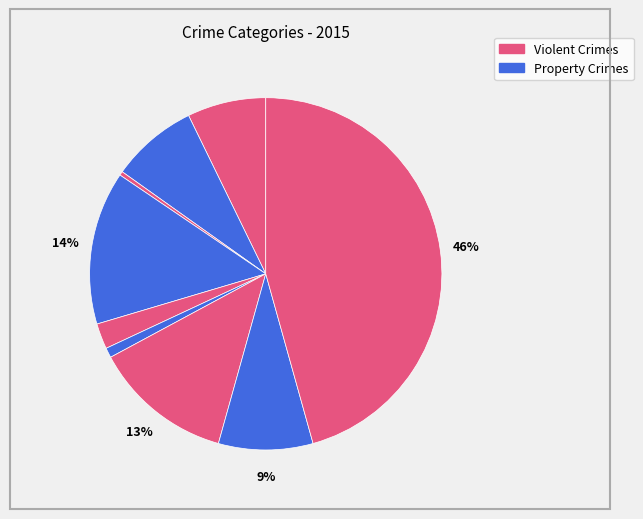

Count the number of slices in the pie.

9